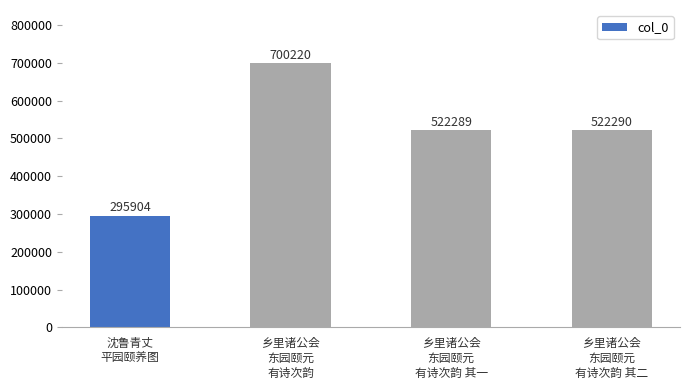

What is the change in value from 沈鲁青丈
平园颐养图 to 乡里诸公会
东园颐元
有诗次韵 其一?

+226385